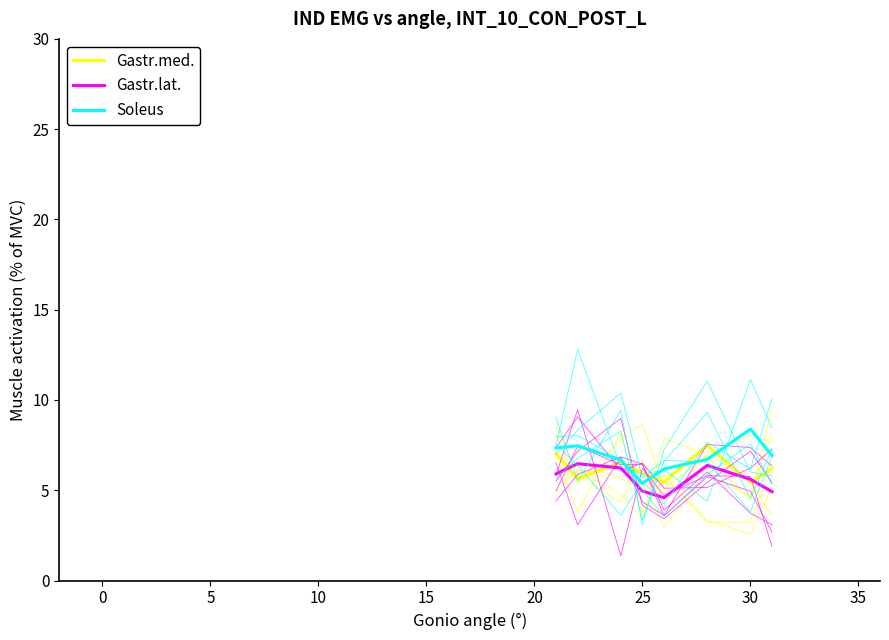

True or false: Gastr.lat. and Soleus intersect in this chart.

False